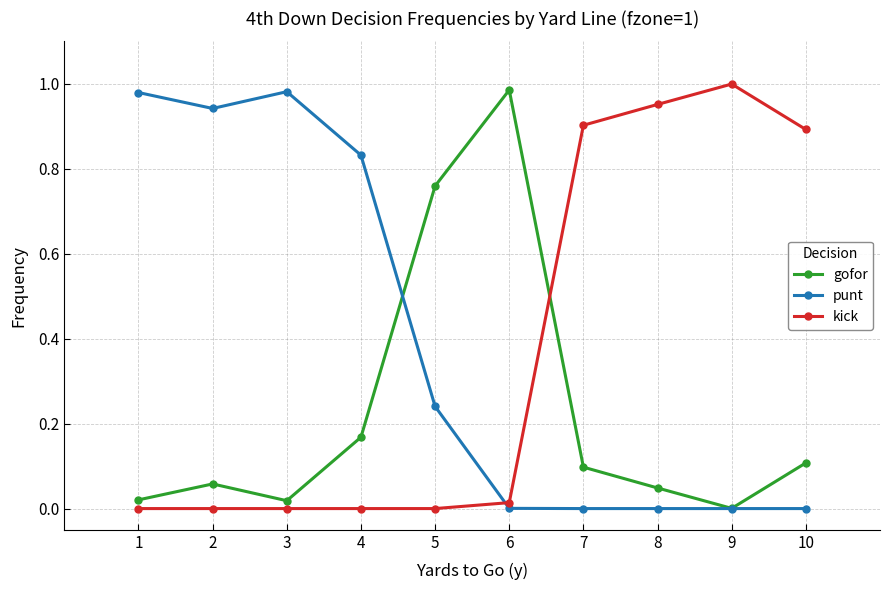

Where is the first local minimum for punt?

2